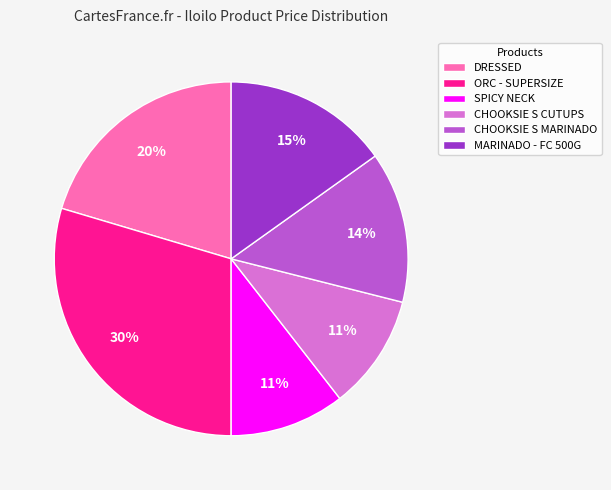

How many segments does this pie chart have?

6